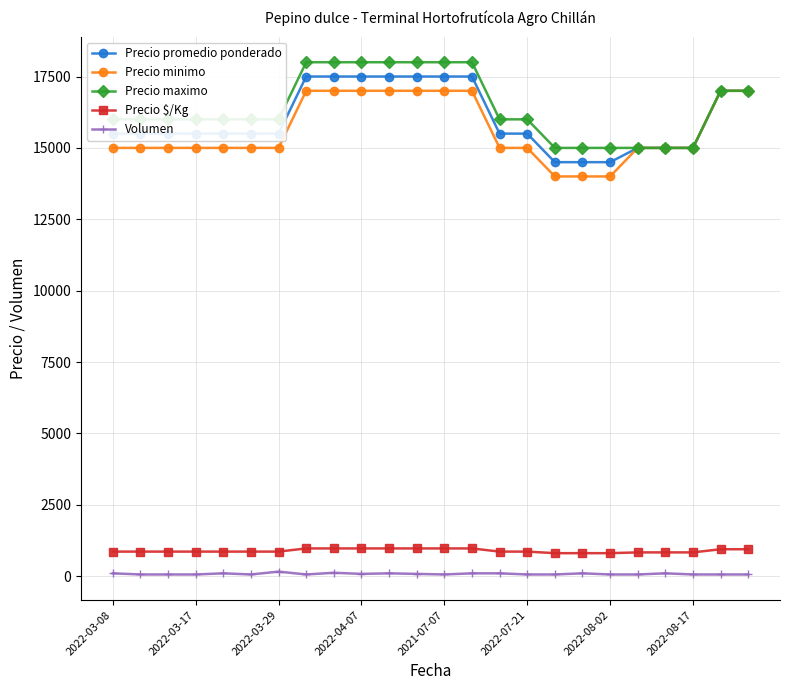

What is the value of the Precio minimo point at the 7th from the left?

15000